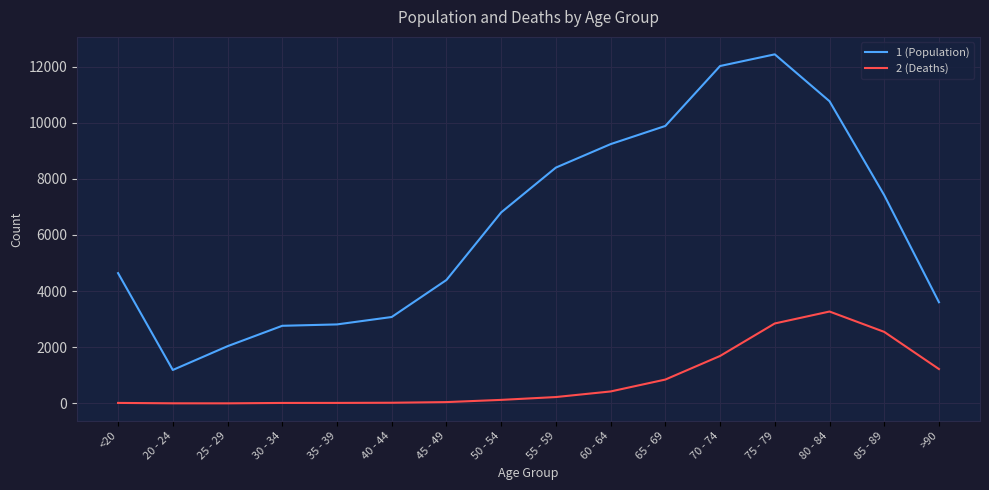

Which series has the widest spread of values?

1 (Population)